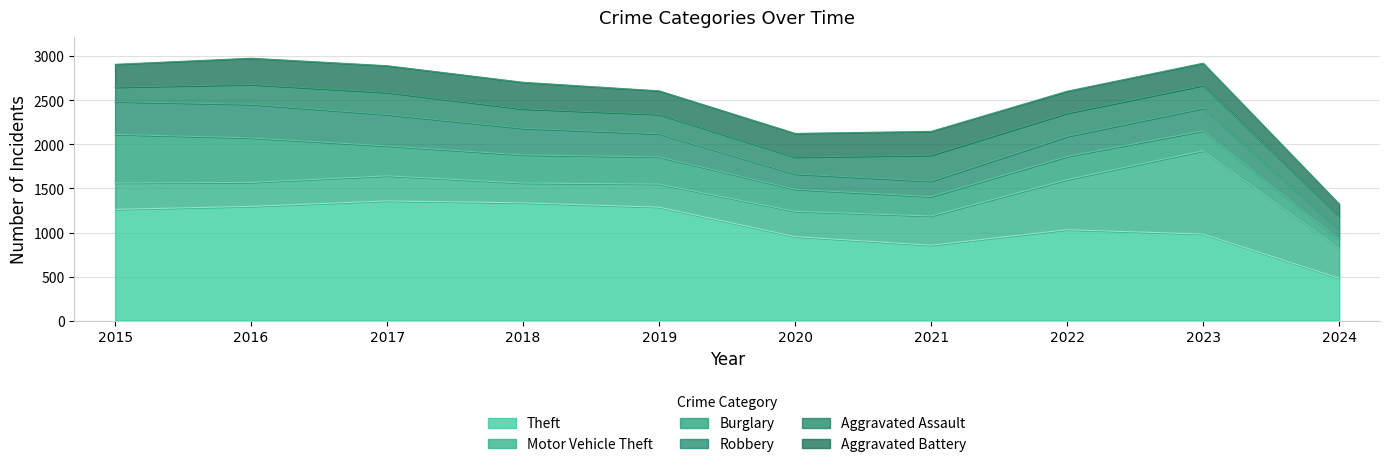

How many lines are shown in the chart?

6